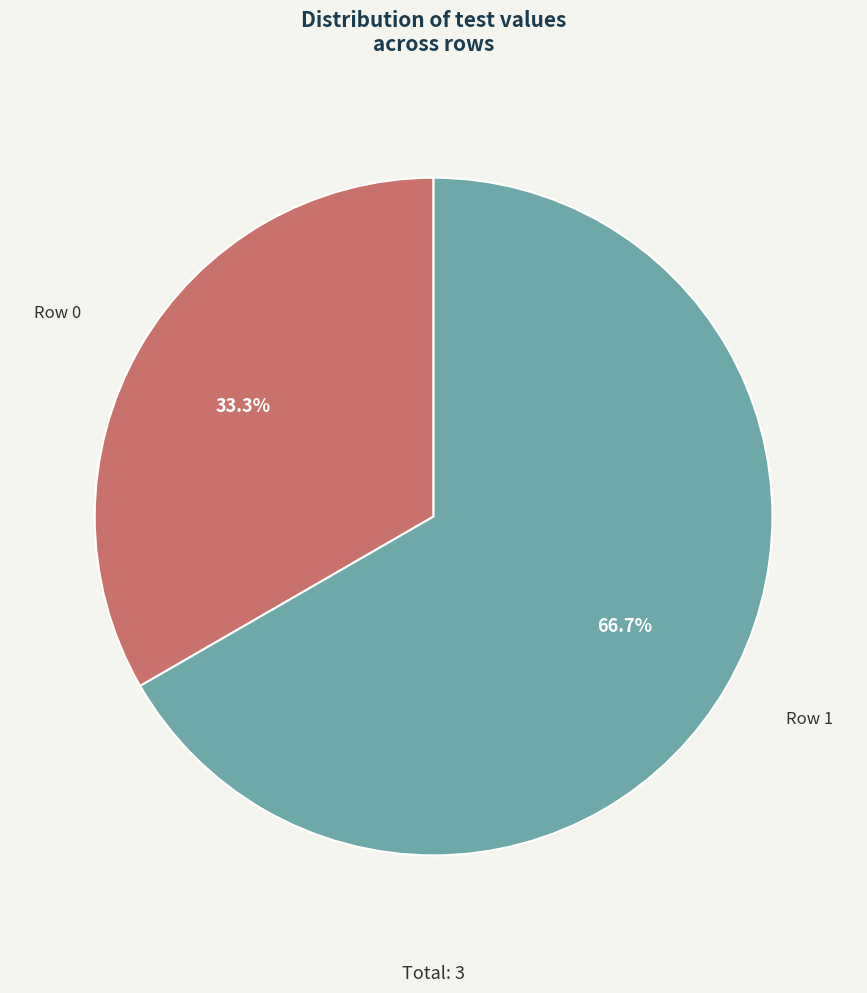

What is the total percentage of Row 0 and Row 1?

100.0%